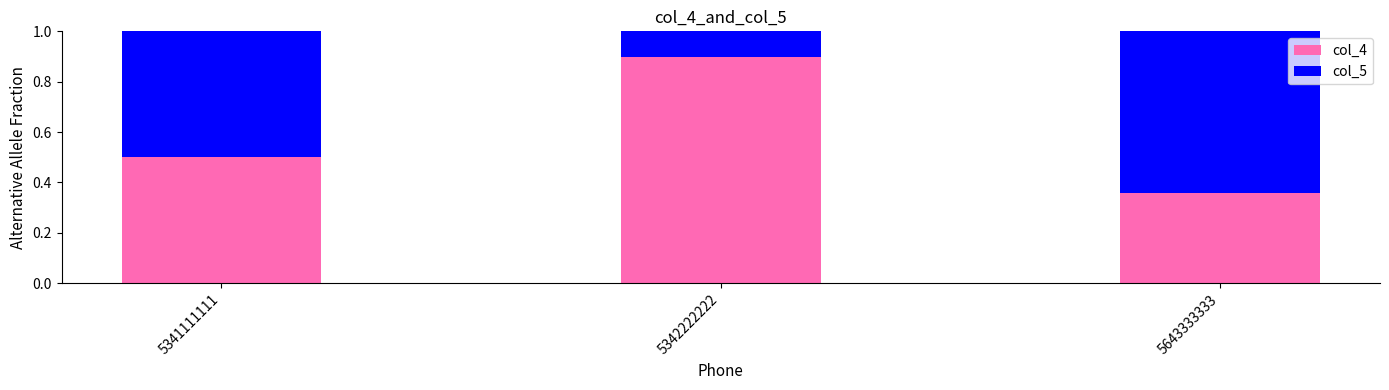

Where is col_4 nearest to the value 0?

5643333333